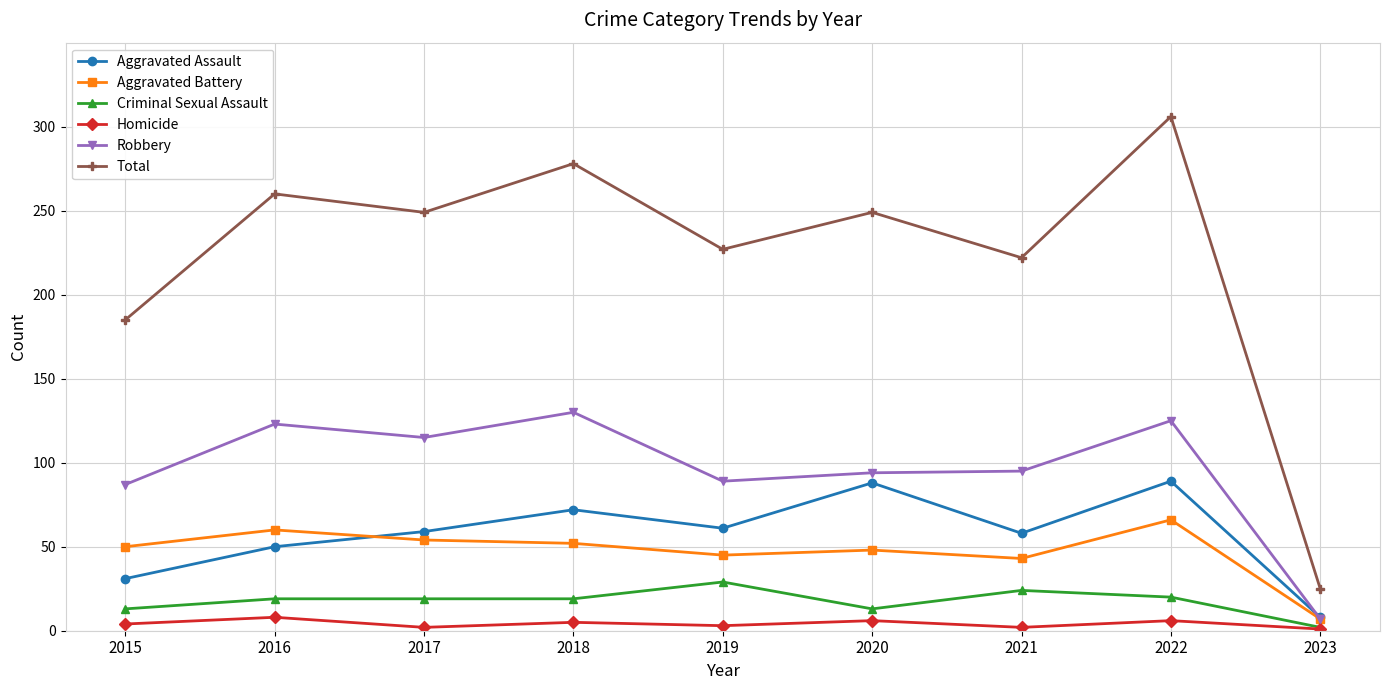

Rank the series at 2019 from lowest to highest value.

Homicide, Criminal Sexual Assault, Aggravated Battery, Aggravated Assault, Robbery, Total